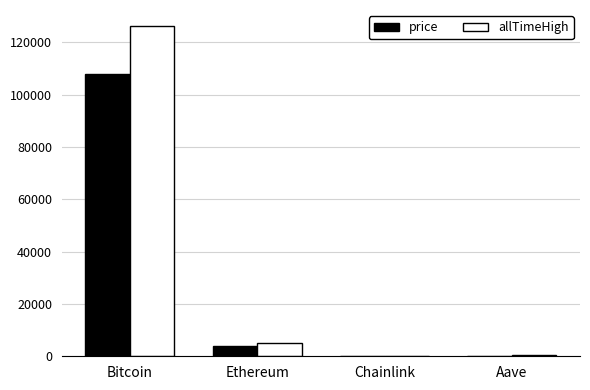

Between Bitcoin and Aave, which series saw the biggest shift?

allTimeHigh